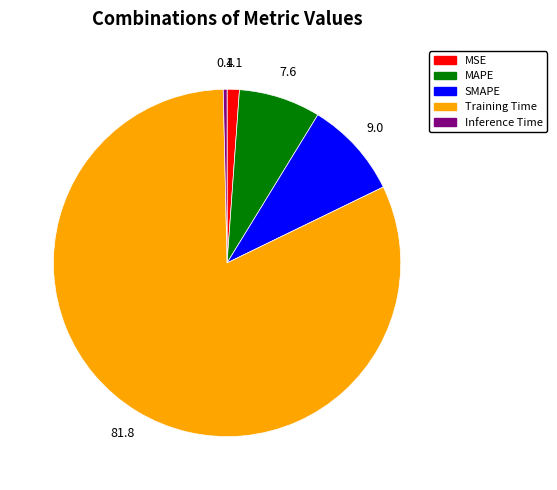

Rank the categories by value from highest to lowest.

Training Time, SMAPE, MAPE, MSE, Inference Time